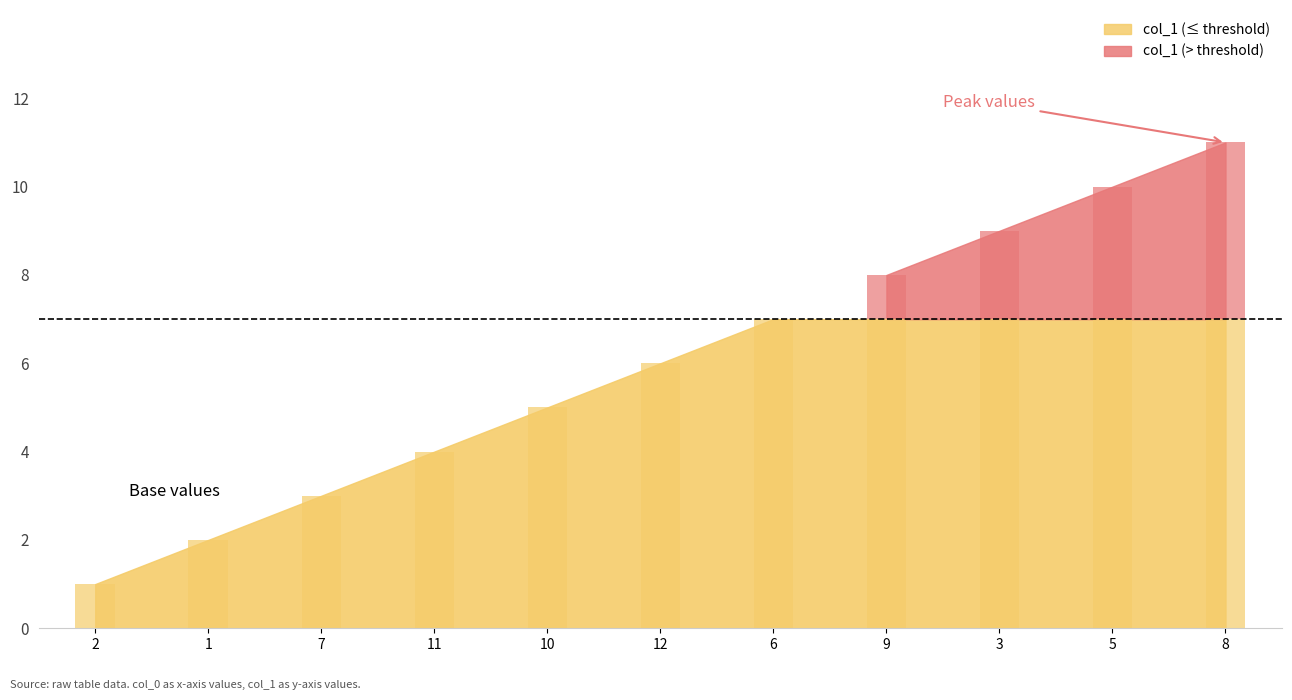

What is the average value?

6